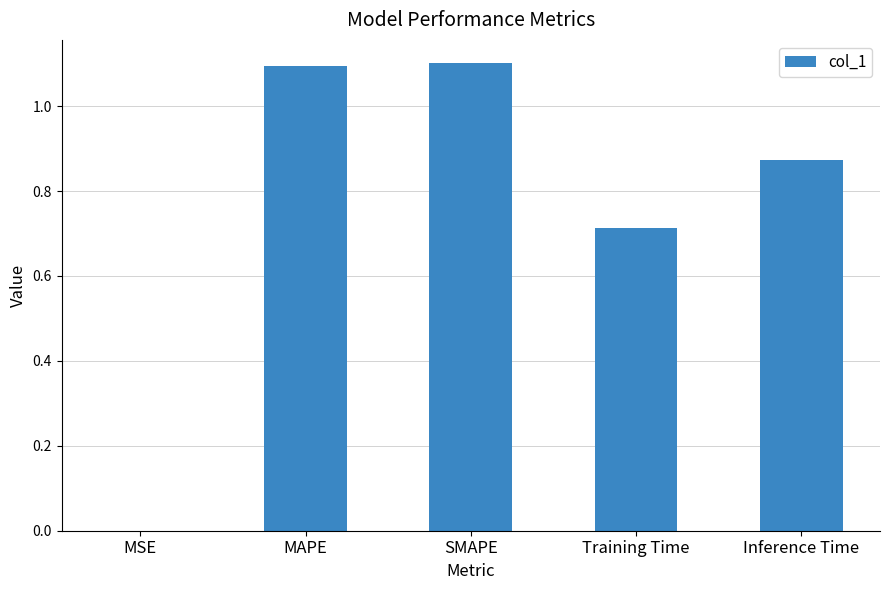

Is it true that the value at SMAPE is 1.7?

False